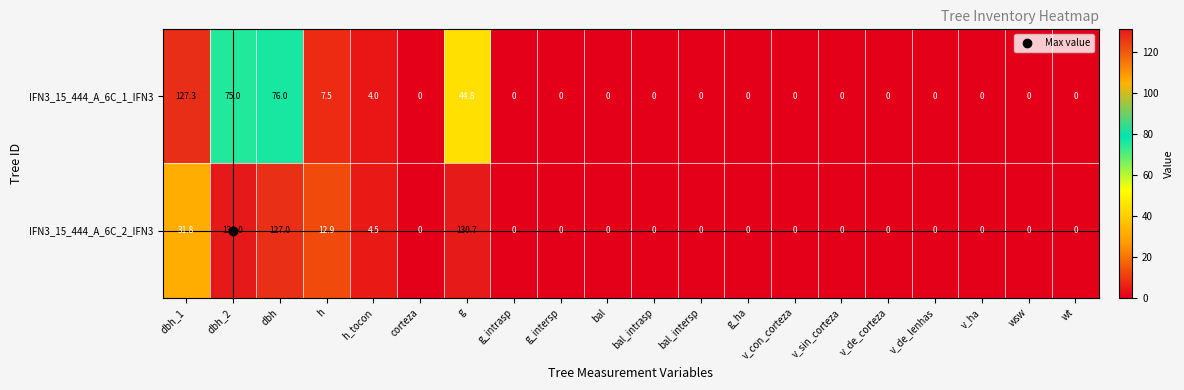

True or false: IFN3_15_444_A_6C_1_IFN3 has a value of 0.0 at v_ha.

True